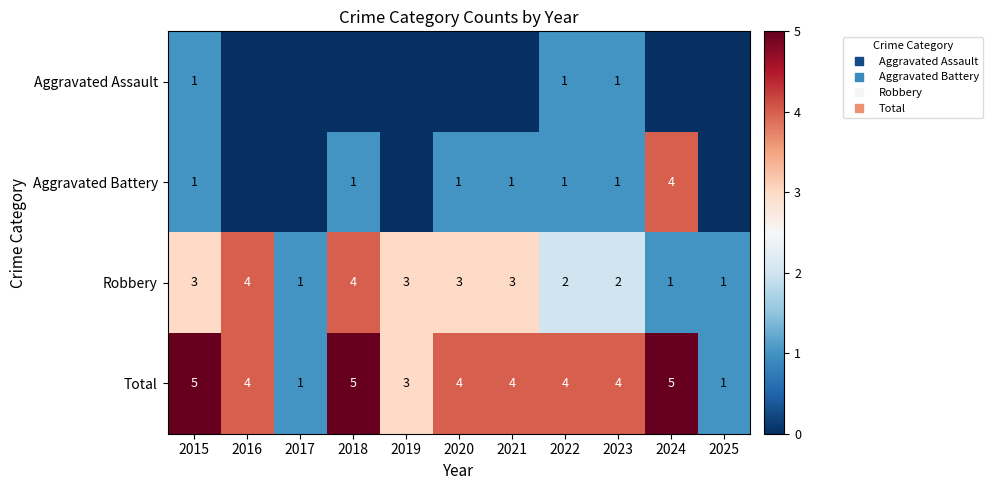

Rank the series by their average value, from highest to lowest.

Total, Robbery, Aggravated Battery, Aggravated Assault